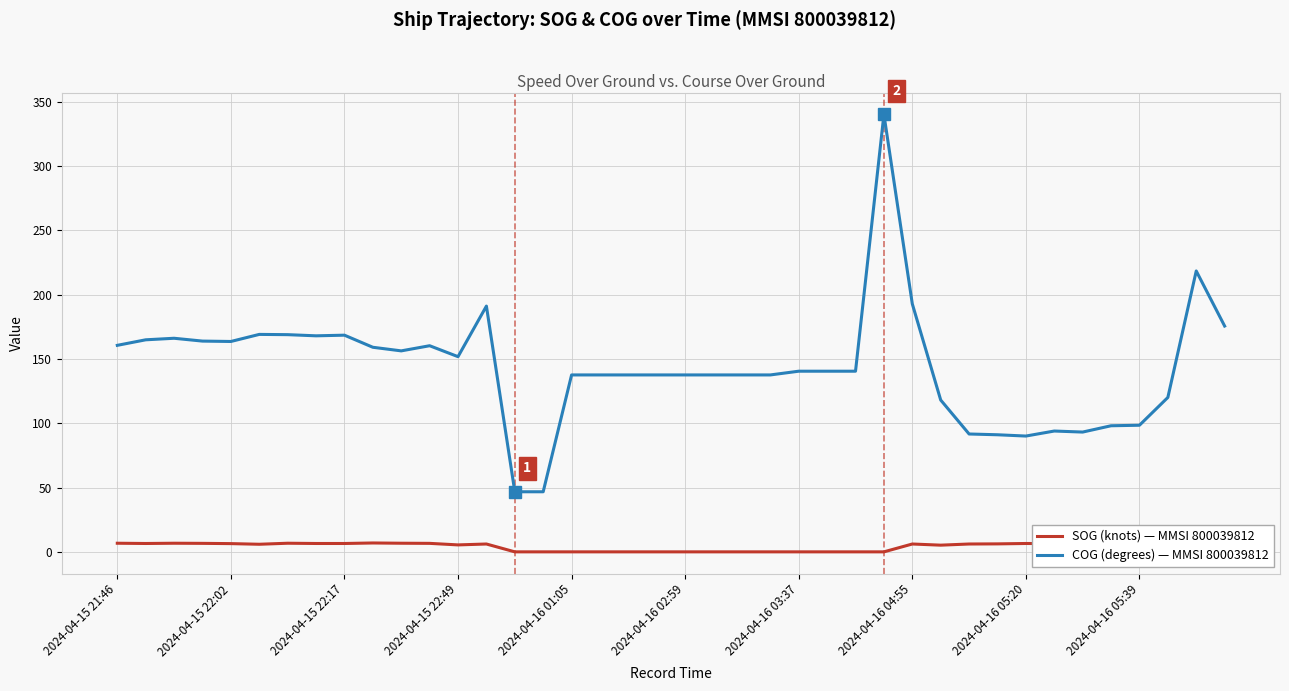

At which category does the chart reach its peak across all series?

27